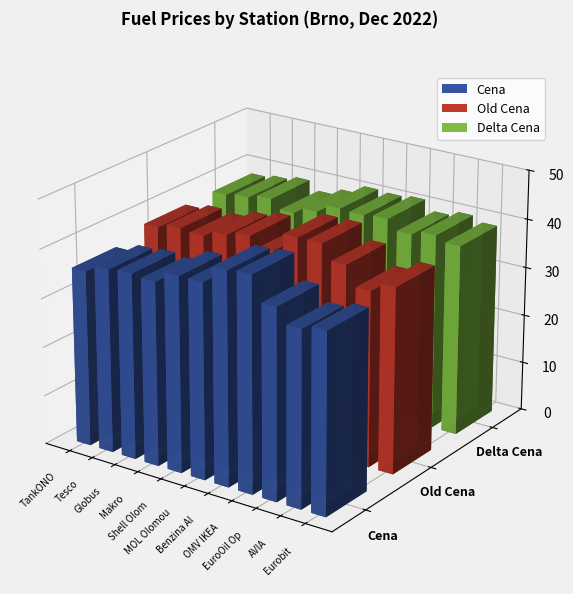

Where does the Old Cena series first go above 39?

Makro